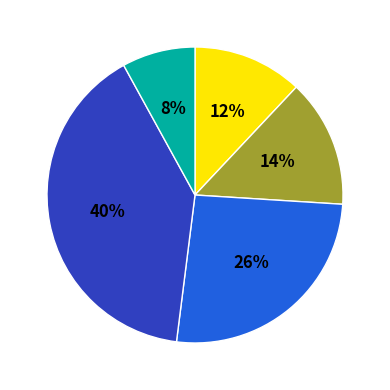

Is there a majority slice in this chart?

No